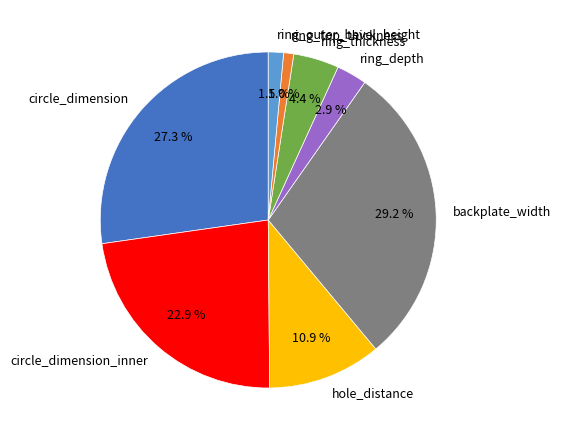

To the nearest percent, what portion does ring_top_thickness represent?

1%